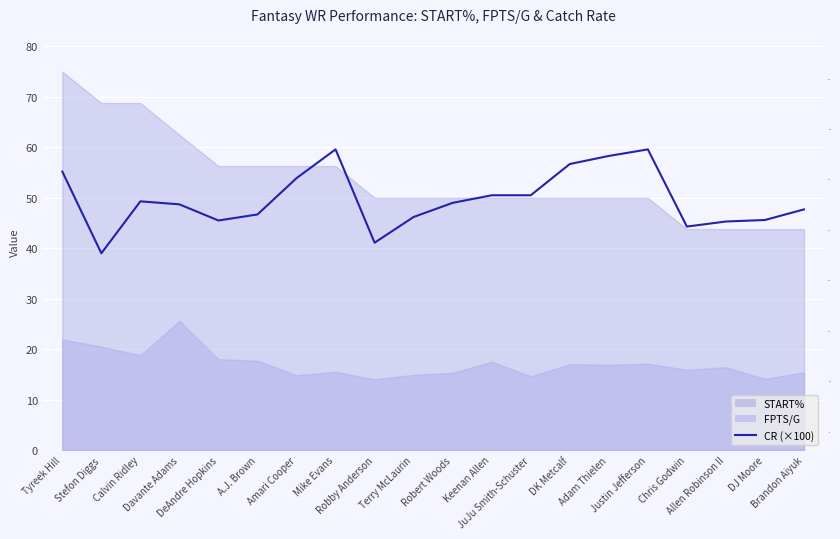

Does the chart display data point markers on the line(s)?

No